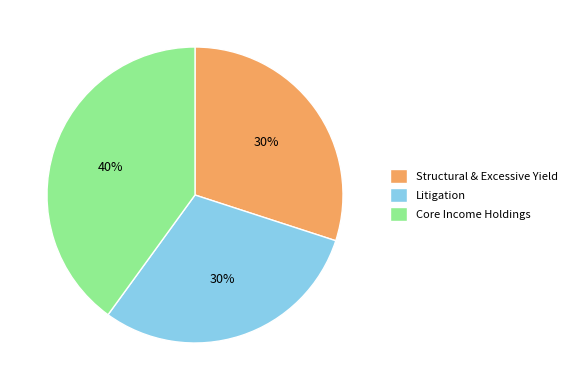

Is there a majority slice in this chart?

No